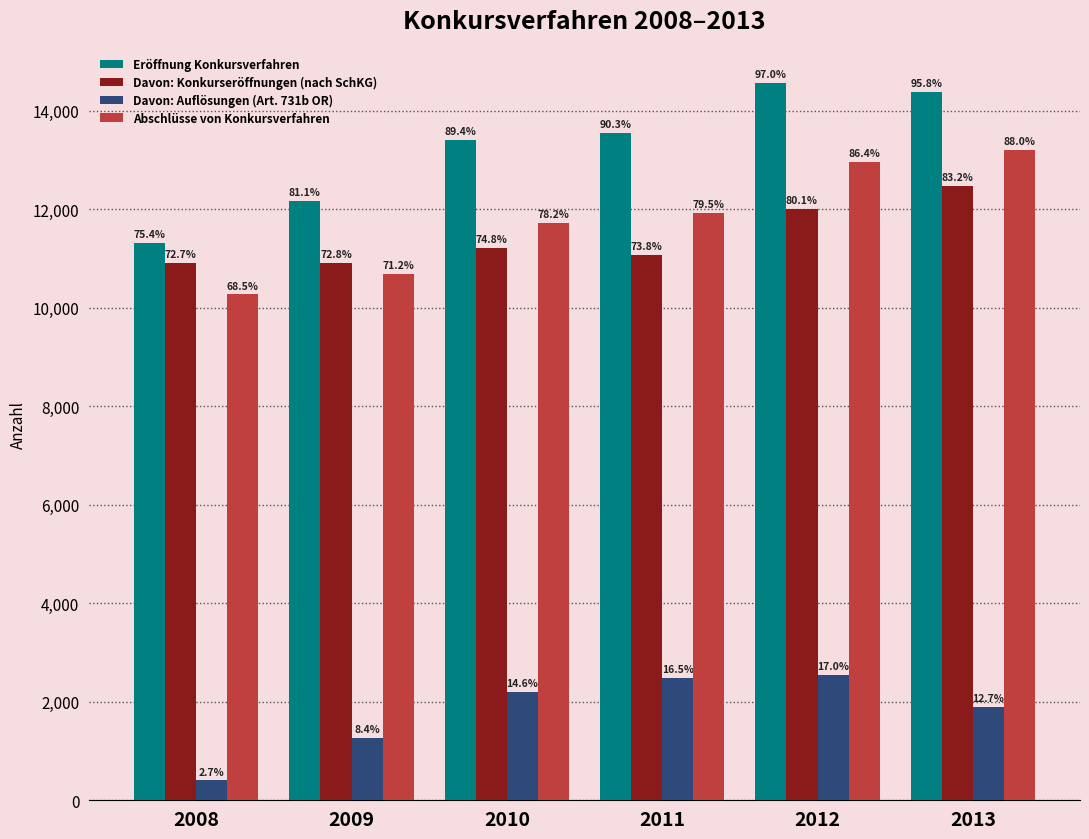

The value of Davon: Auflösungen (Art. 731b OR) at 2011 is 1561. True or false?

False